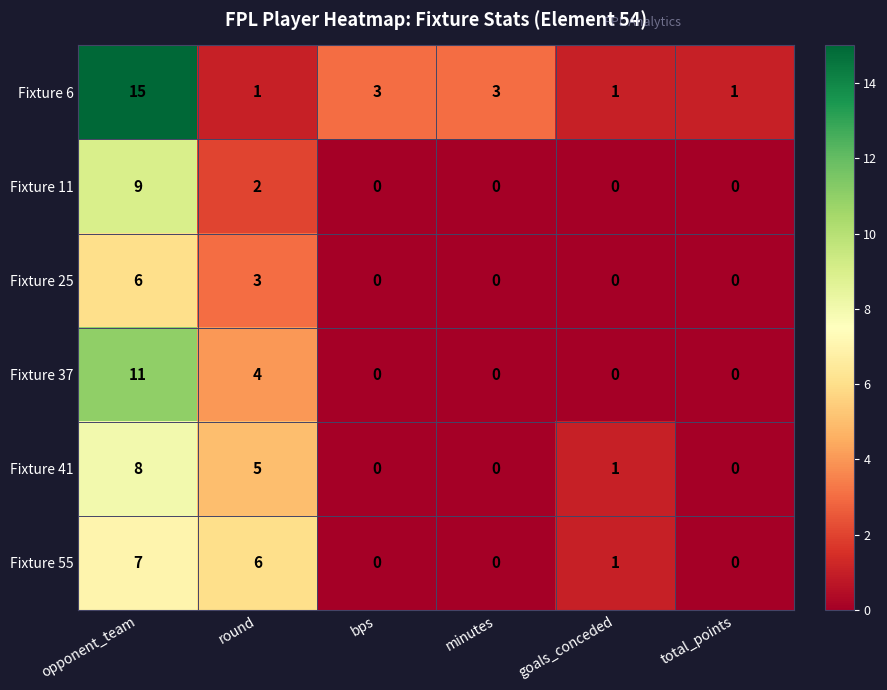

What is the average value of the Fixture 6 series?

4